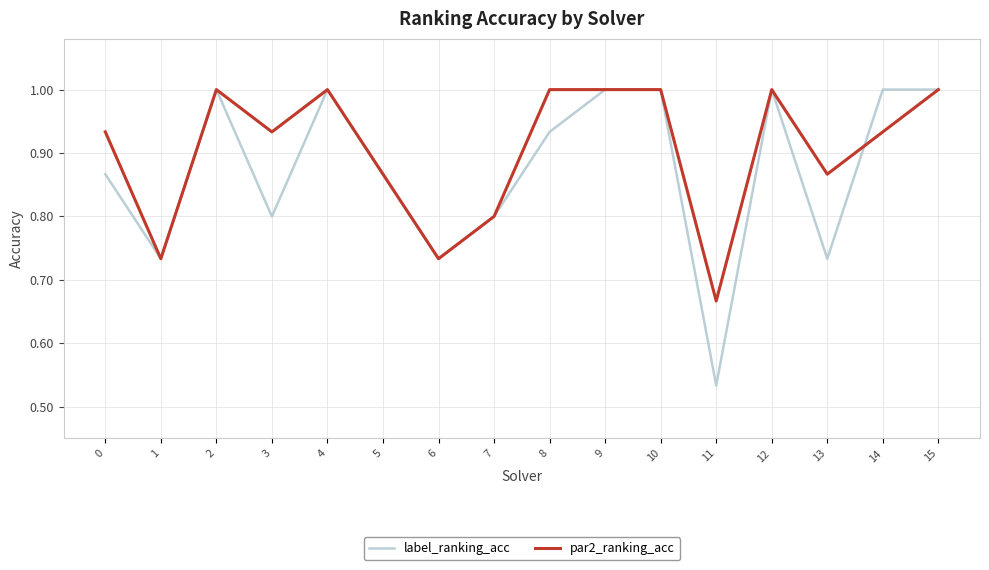

True or false: par2_ranking_acc and label_ranking_acc cross at least once.

True